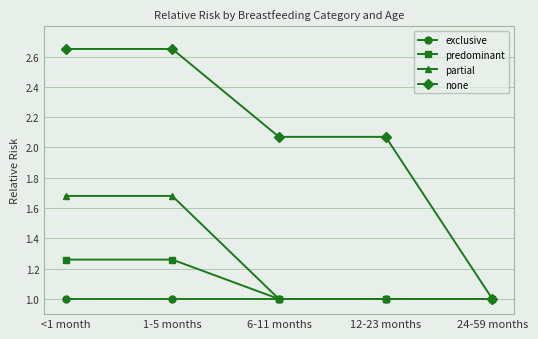

What is the label of the 5th point from the left?

24-59 months